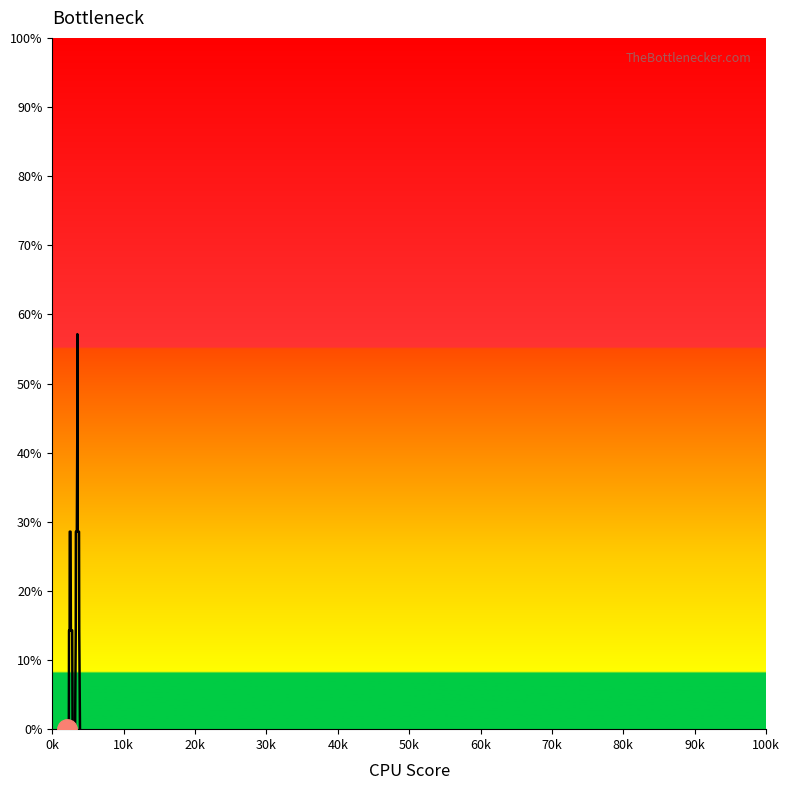

Is this an area chart (filled region under the line)?

Yes